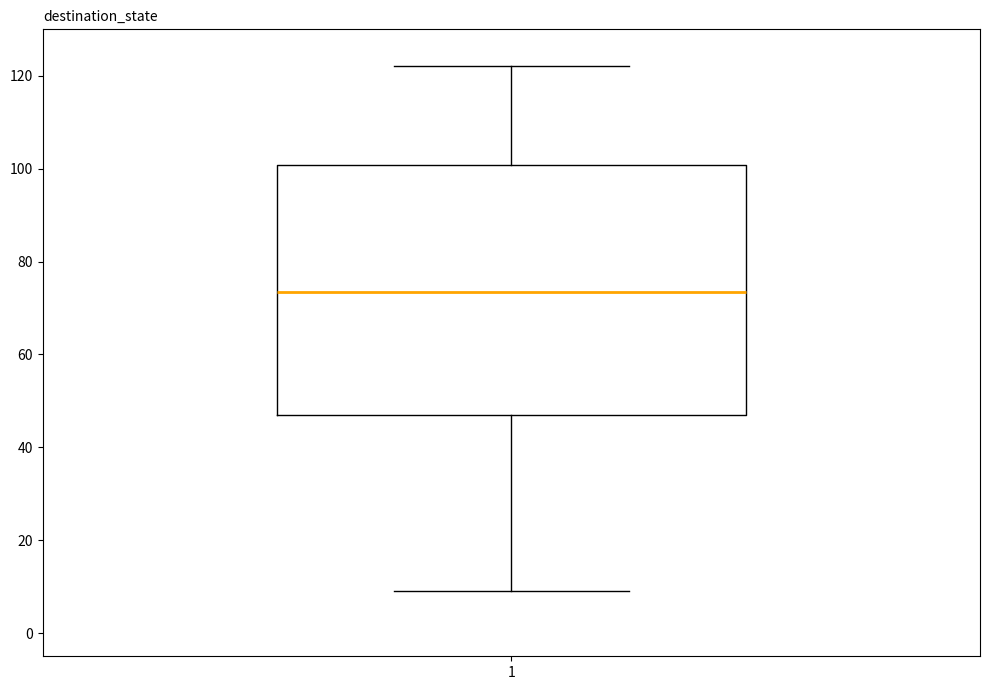

Transcribe this box plot: give where the median line is, the range the box spans, and where the two whiskers end, as read against the y-axis. The values are not printed on the chart, so give them approximately, as read against the axis.

median 74, box 48 to 100, whiskers 10 to 122